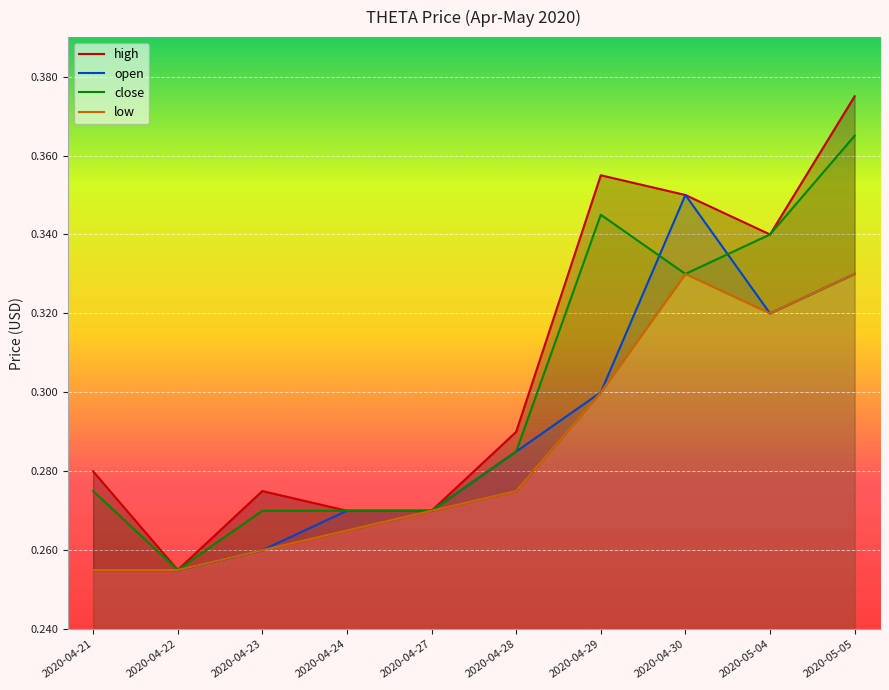

Rank the series at 2020-04-27 from highest to lowest value.

high, open, close, low